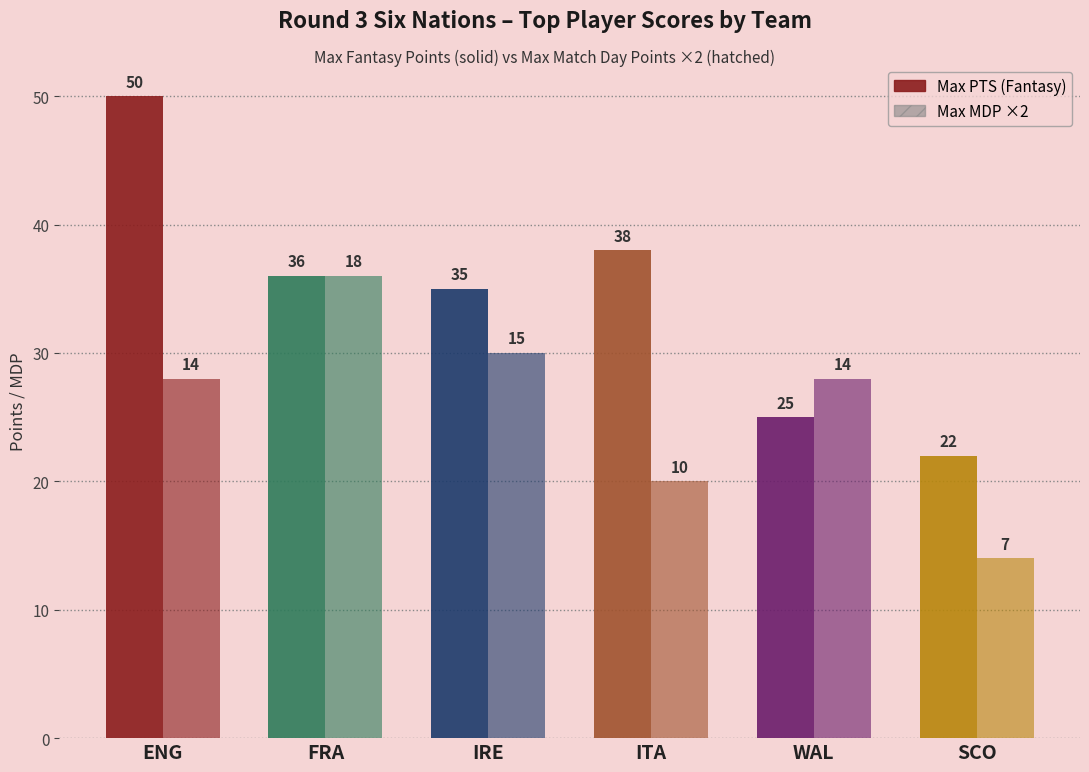

What position from the right is SCO?

1